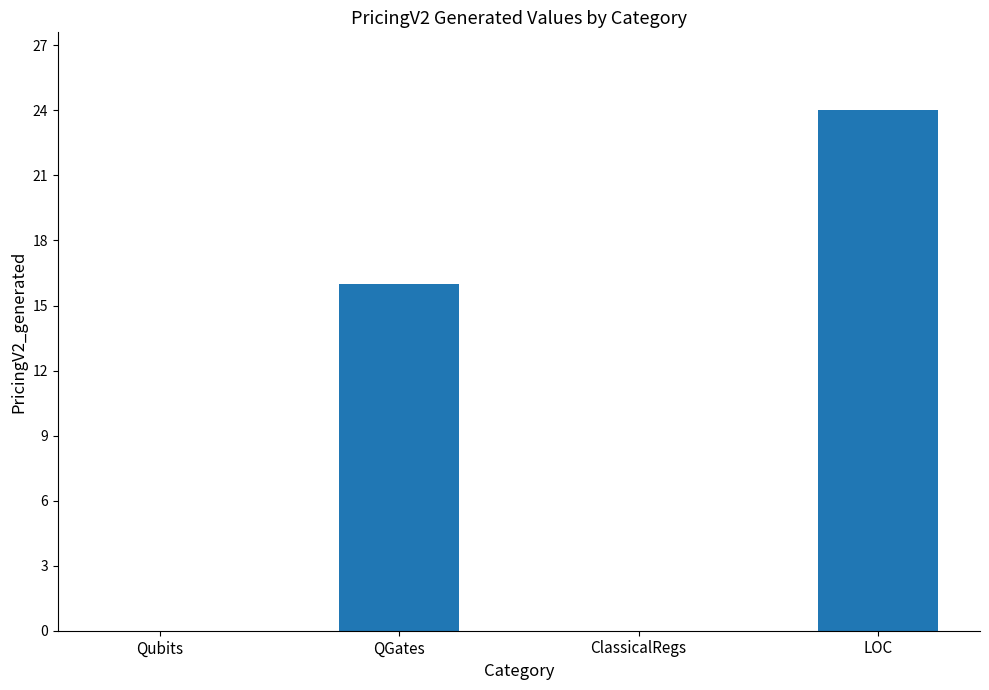

What is the sum of the values at Qubits and QGates?

16